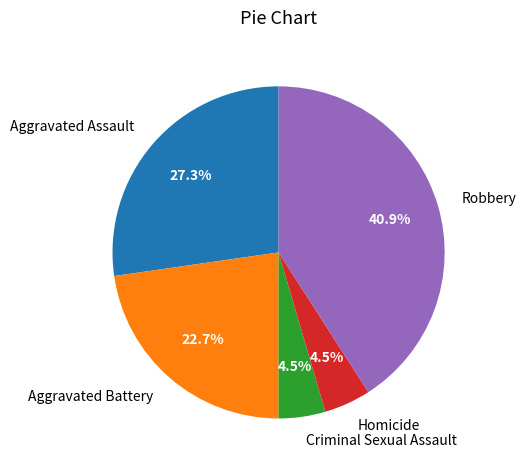

Approximately how many times larger is the value at Criminal Sexual Assault compared to Aggravated Assault?

0.2